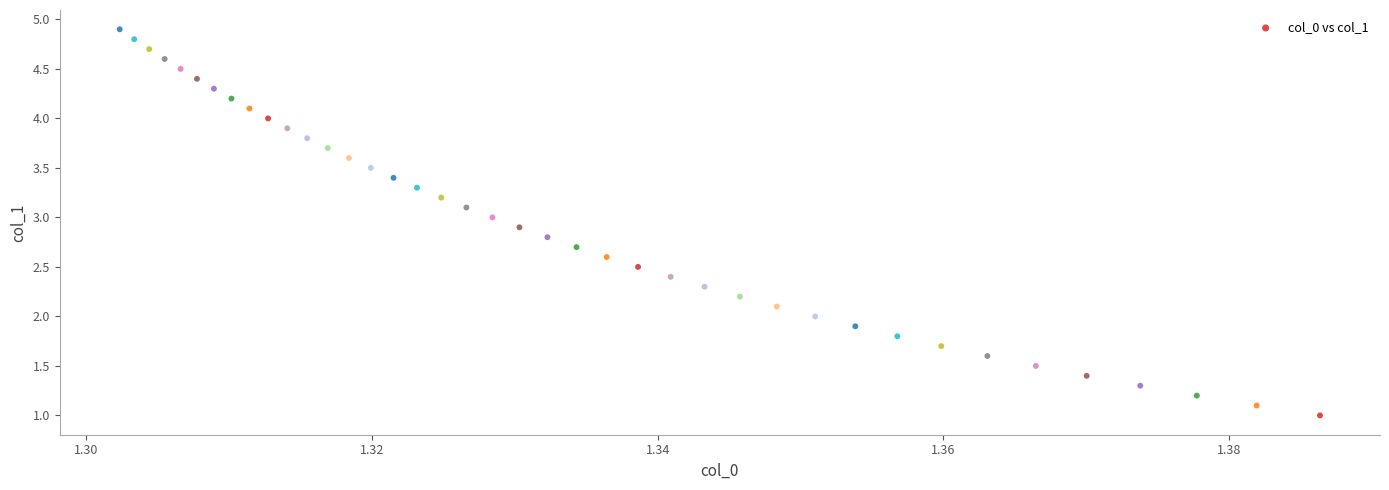

What is the range of Y values (max minus min)?

3.9